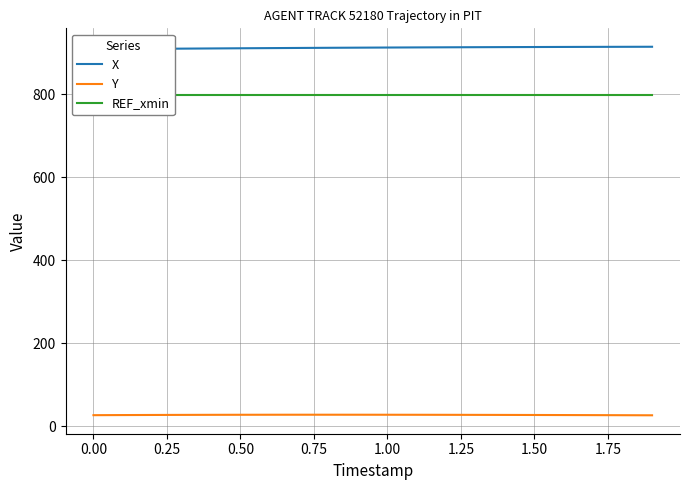

True or false: Y and REF_xmin intersect in this chart.

False